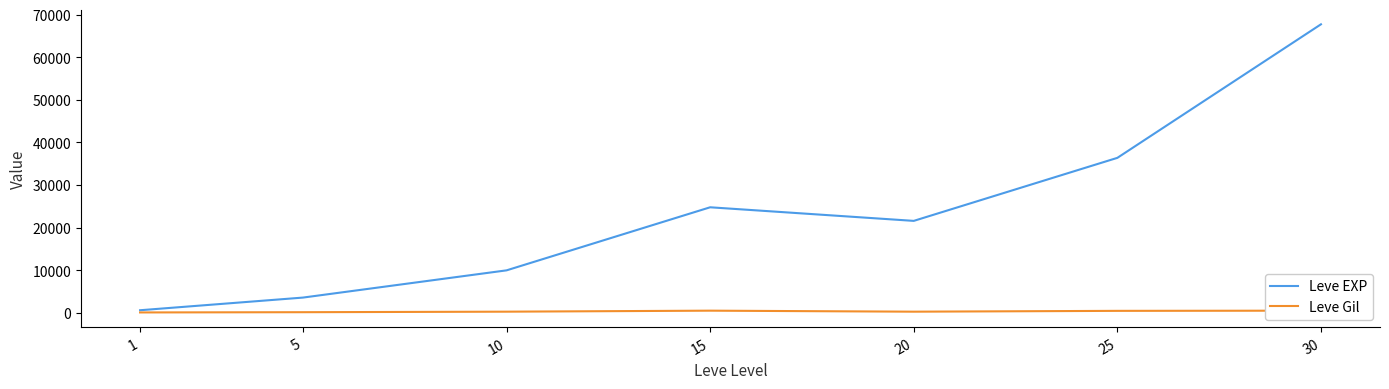

Is it true that Leve Gil equals 170 at 5?

True